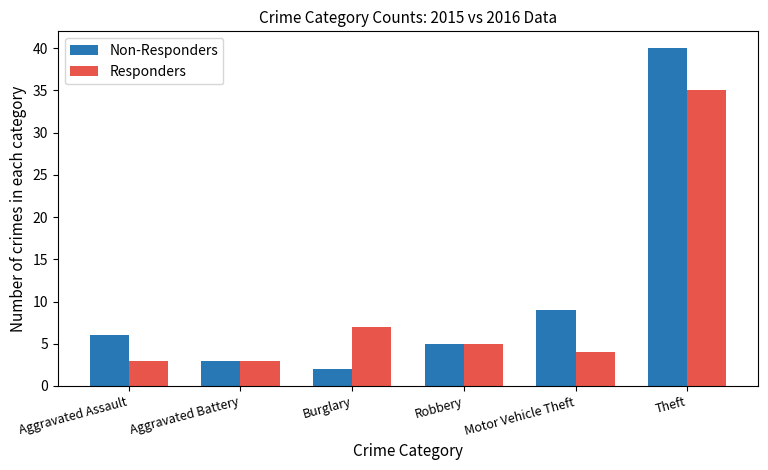

What is the sum of all Non-Responders values?

65